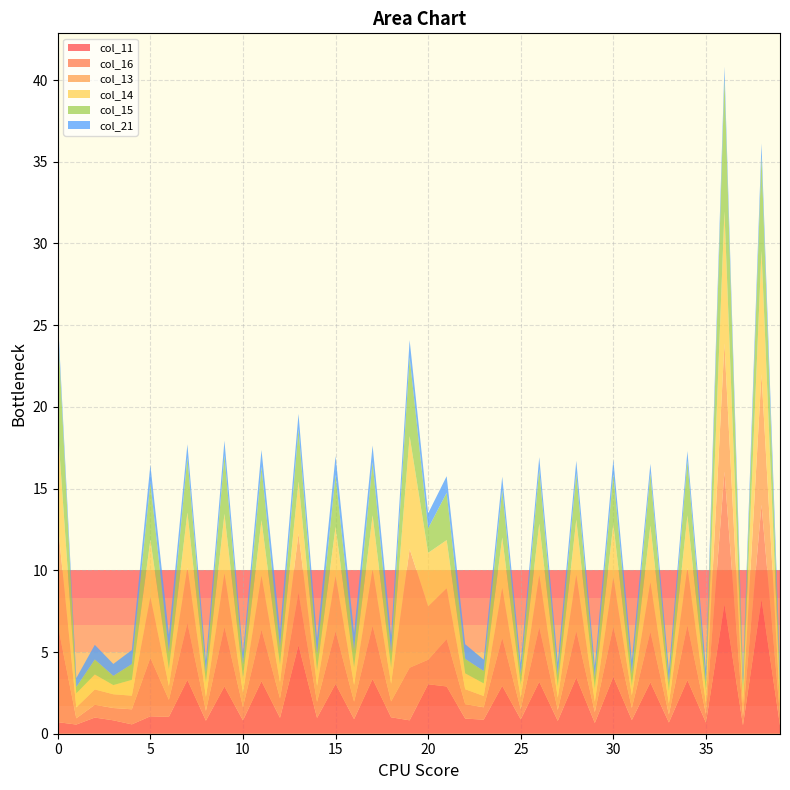

Reading left to right, what are all the values shown in this chart?

col_11: 0.7	0.6	1.0	0.8	0.6	1.1	1.0	3.3	0.8	2.9	0.8	3.2	1.0	5.4	1.0	3.1	0.9	3.4	1.0	0.8	3.0	2.9	0.9	0.9	2.9	0.9	3.2	0.8	3.4	0.7	3.5	0.8	3.1	0.7	3.3	0.7	7.9	0.5	8.2	0.5
col_16: 5.9	0.4	0.8	0.8	0.9	3.6	1.0	3.5	0.6	3.7	0.8	3.2	1.2	3.2	1.0	3.2	1.1	3.3	1.0	3.2	1.5	2.9	0.9	0.8	2.9	0.6	3.3	0.7	2.8	0.7	3.1	0.7	3.1	0.5	3.4	0.5	8.1	0.5	5.8	0.6
col_13: 6.2	0.7	0.9	0.8	0.8	3.7	0.8	3.4	0.9	3.3	0.9	3.3	1.0	3.6	1.0	3.4	1.0	3.4	1.1	7.3	3.3	3.1	0.9	0.7	3.1	0.7	3.2	0.8	3.4	0.6	3.0	0.8	3.0	0.7	3.5	0.6	7.8	0.8	8.0	0.6
col_14: 5.9	0.9	0.9	0.6	1.0	3.5	1.0	3.4	0.9	3.7	0.9	3.4	1.1	3.2	0.9	3.0	1.1	3.3	1.0	6.9	3.3	3.0	1.0	0.8	3.1	0.8	3.2	0.7	3.4	0.8	3.3	0.6	3.5	0.8	3.2	0.8	8.1	0.5	7.6	0.7
col_15: 6.3	0.4	0.9	0.6	1.0	3.5	1.0	3.4	0.6	3.6	0.8	3.3	1.1	3.2	1.0	3.2	1.1	3.3	1.0	4.8	1.5	2.9	0.9	0.8	2.9	0.6	3.3	0.7	2.8	0.7	3.1	0.7	3.2	0.5	3.4	0.5	8.1	0.5	5.8	0.6
col_21: 0.5	0.6	0.9	0.7	0.9	1.1	1.1	0.8	0.7	0.9	0.7	1.0	1.1	0.9	1.0	1.1	1.0	1.0	1.0	1.0	0.9	1.0	0.9	0.7	0.8	0.7	0.7	0.8	0.7	0.7	0.8	0.8	0.6	0.8	0.6	0.8	0.7	0.7	0.8	0.9